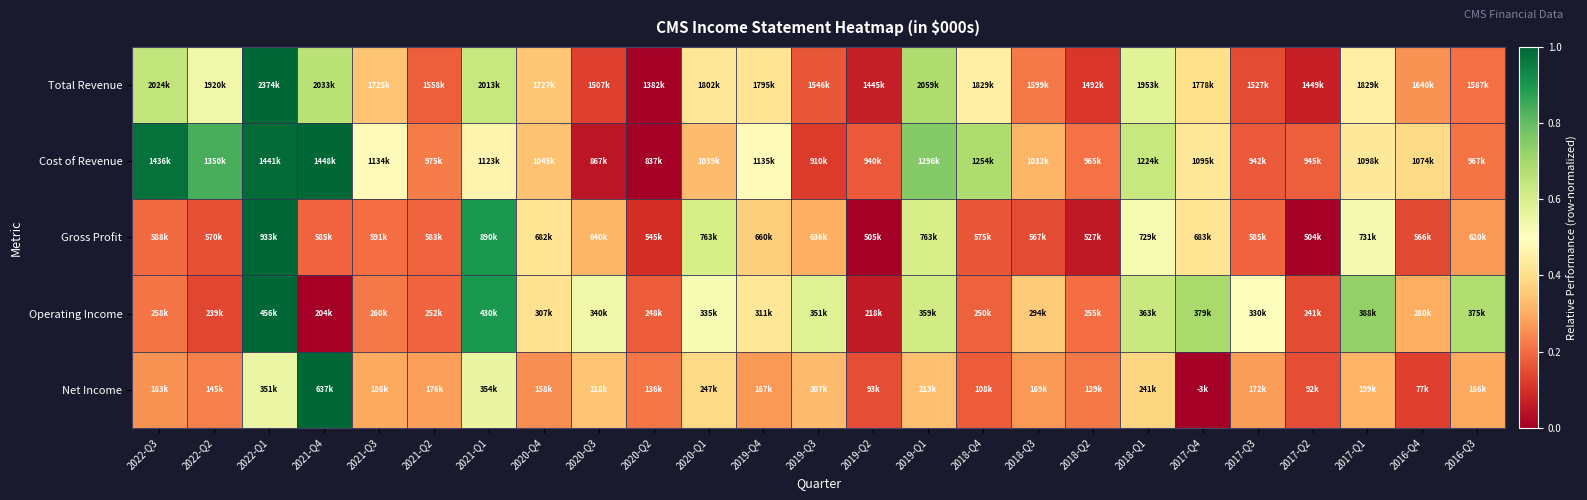

At which category is the sum across all series the highest?

2022-Q1